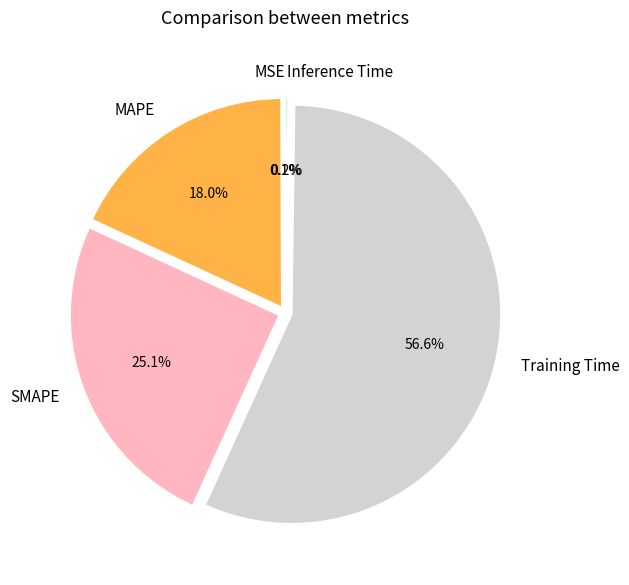

What percentage do SMAPE and Training Time together represent?

81.7%